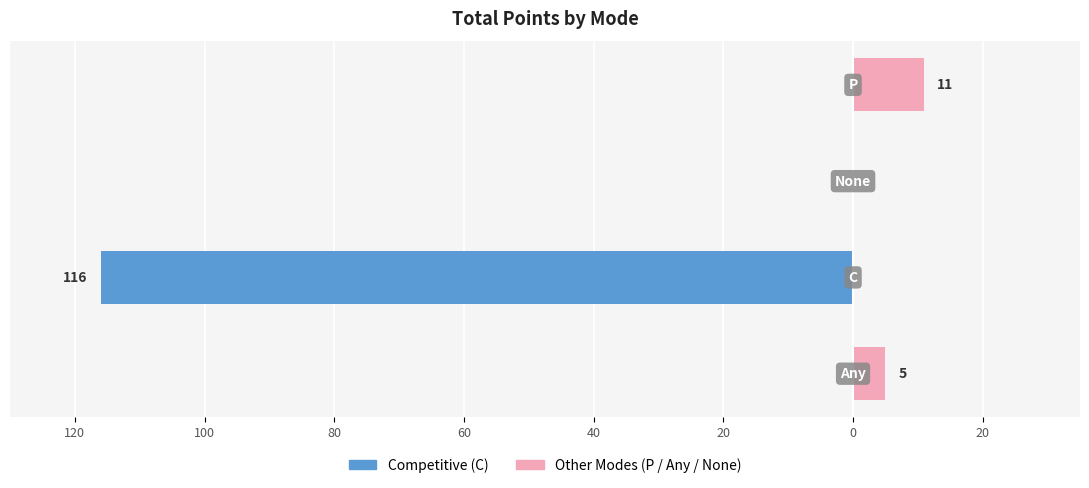

How many data points in Other Modes are less than 5?

2